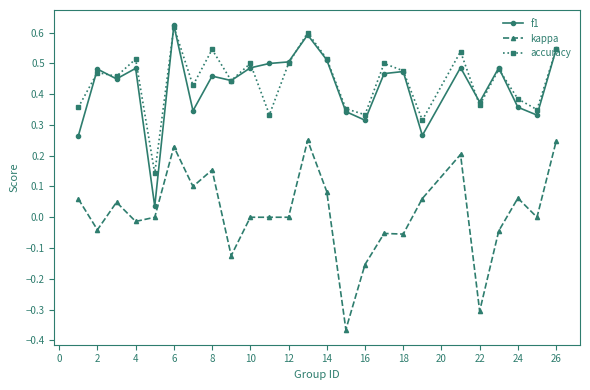

True or false: kappa and accuracy intersect in this chart.

False